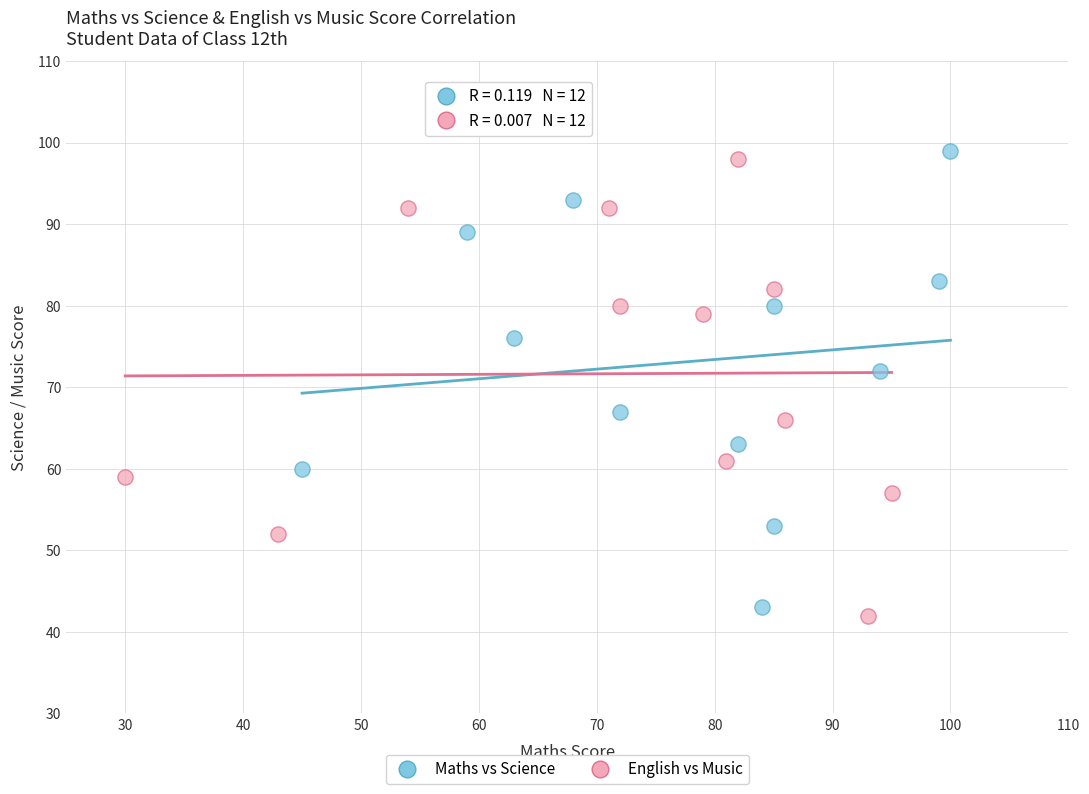

What are all the series names shown in the legend?

Maths vs Science, English vs Music